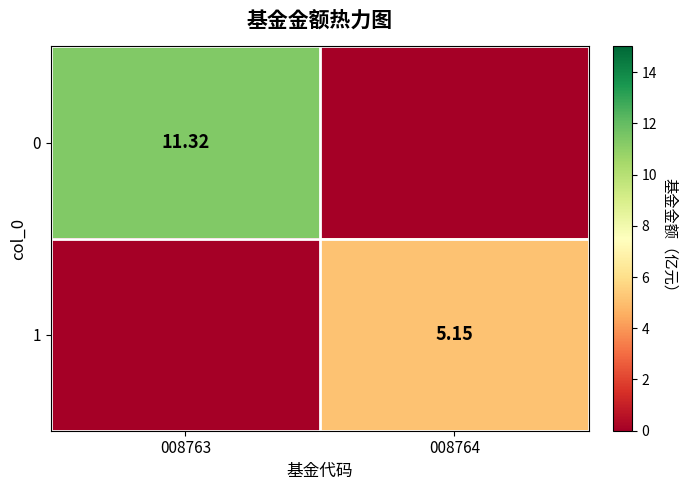

Rank the series at 008763 from lowest to highest value.

1, 0